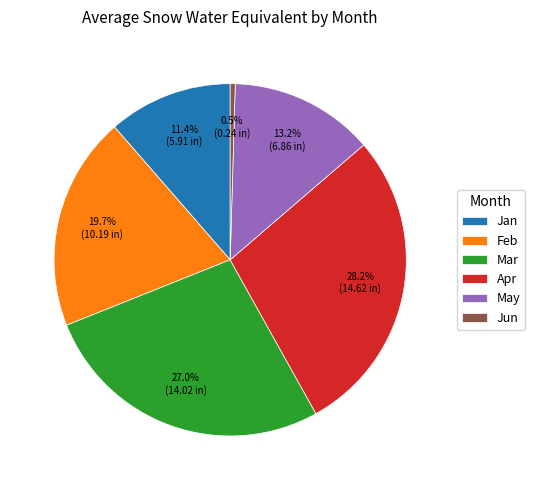

True or false: Apr accounts for 28% of the total.

True